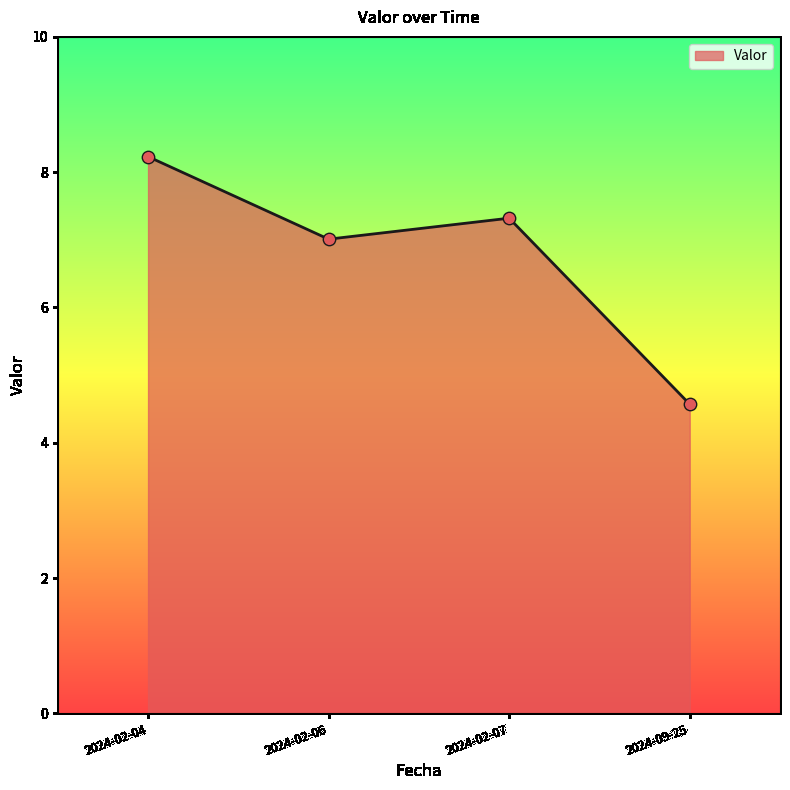

Which has a higher value, 2024-02-06 or 2024-09-25?

2024-02-06